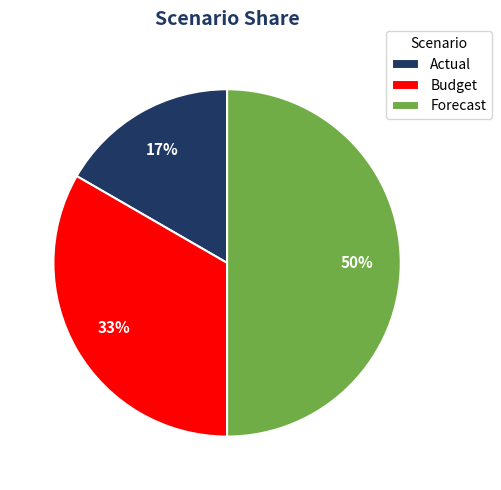

Which category has the smallest portion of the pie?

Actual